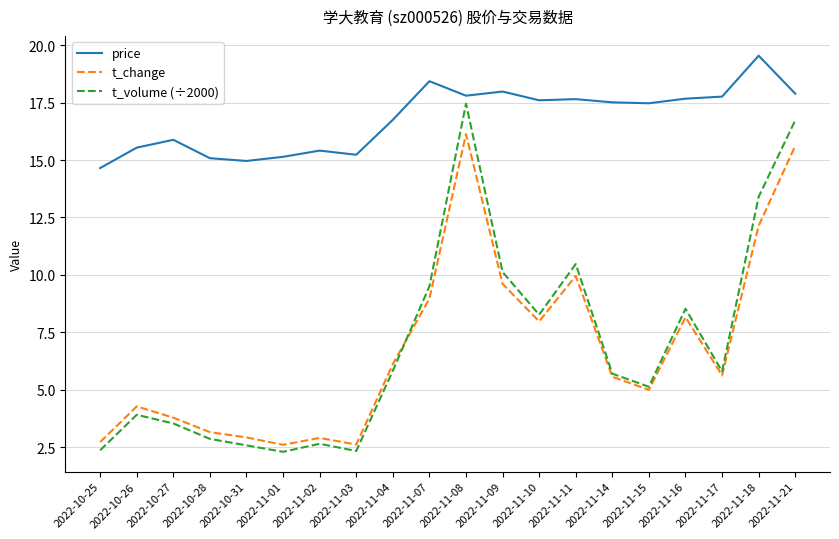

What is the difference between the highest and lowest values at 2022-11-21?

2.3